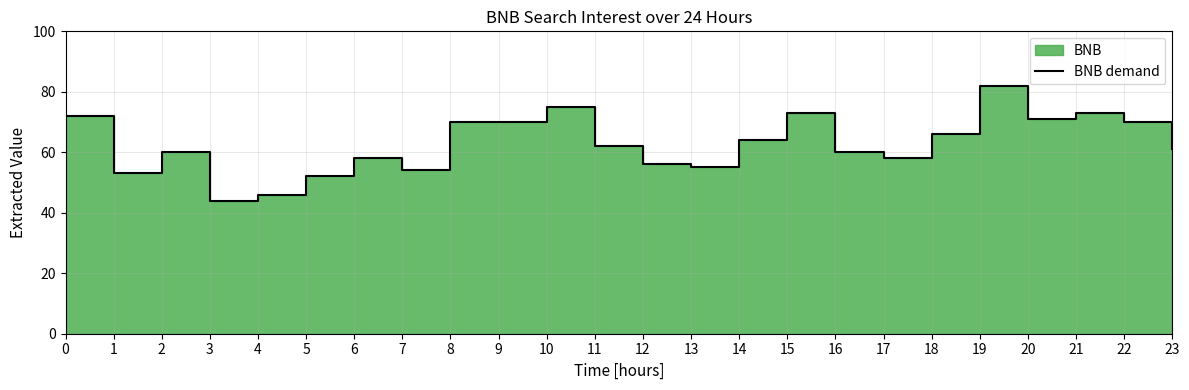

What is the difference between the maximum and minimum values?

38